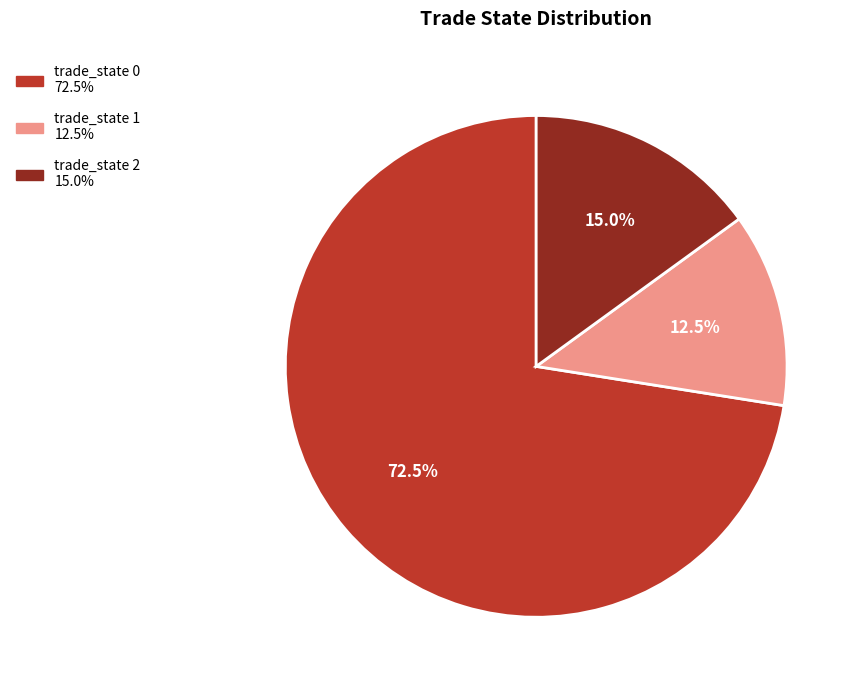

Is there a majority slice in this chart?

Yes